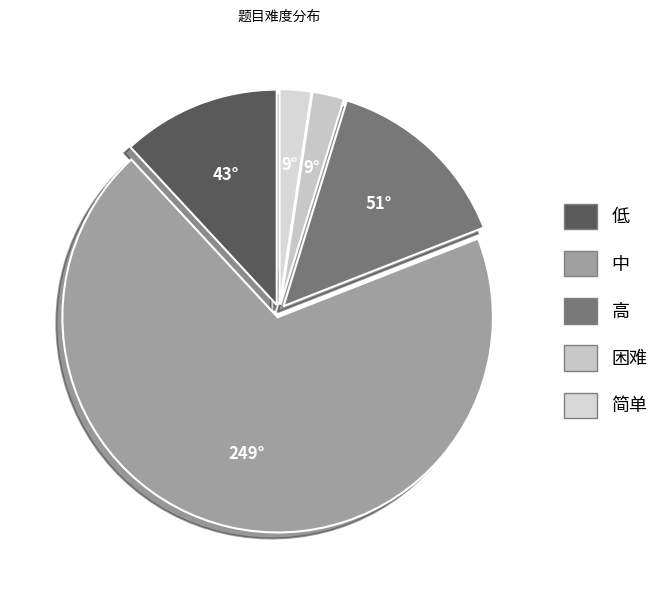

Is it true that 低 is 23% of the pie?

False